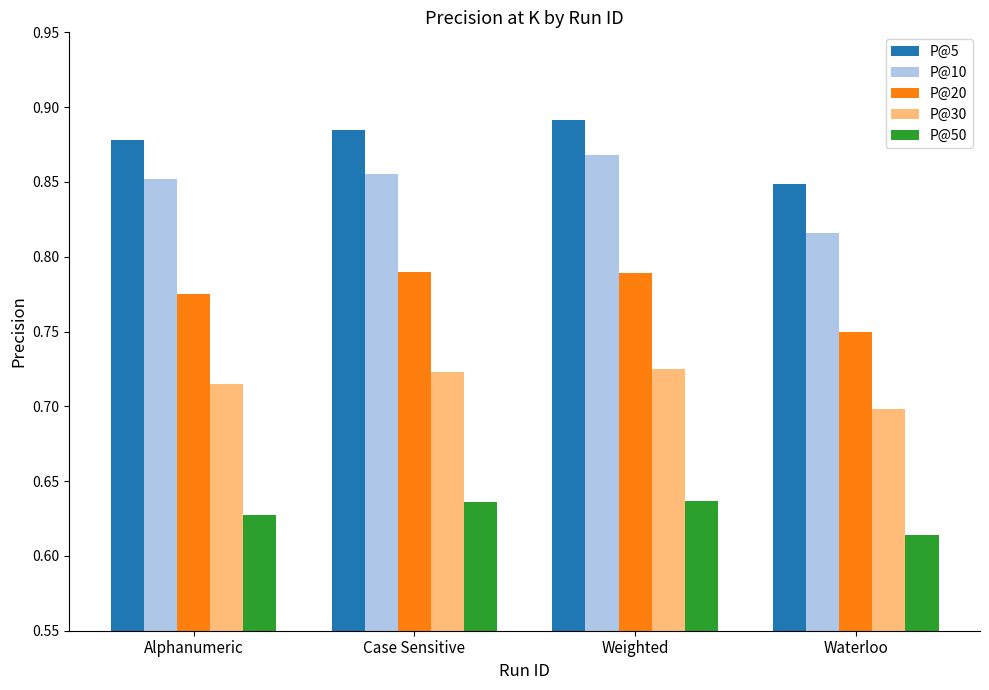

What is the label of the 3rd bar from the left?

Weighted